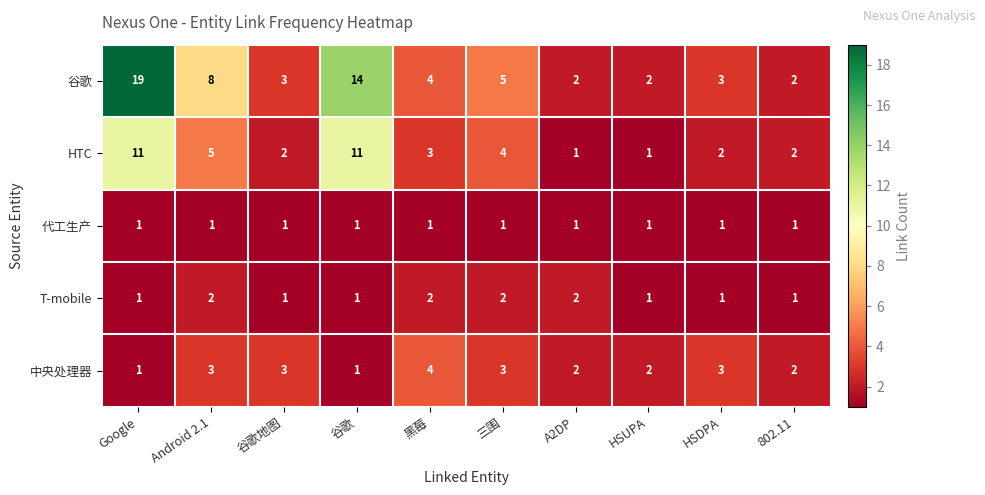

What is the total value across all series at HSDPA?

10